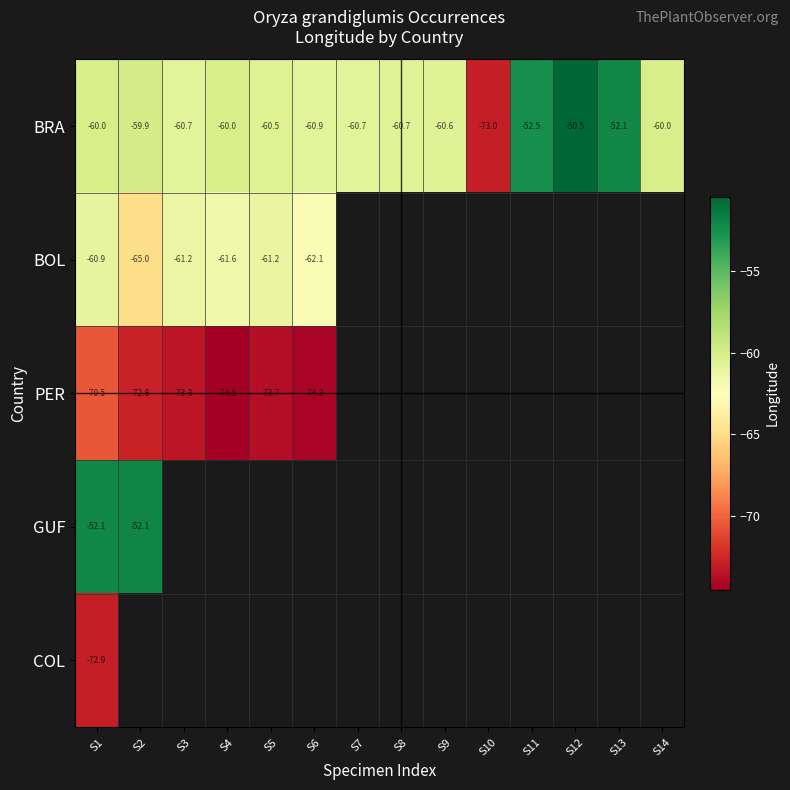

What is the difference between the highest and lowest values at S6?

13.3